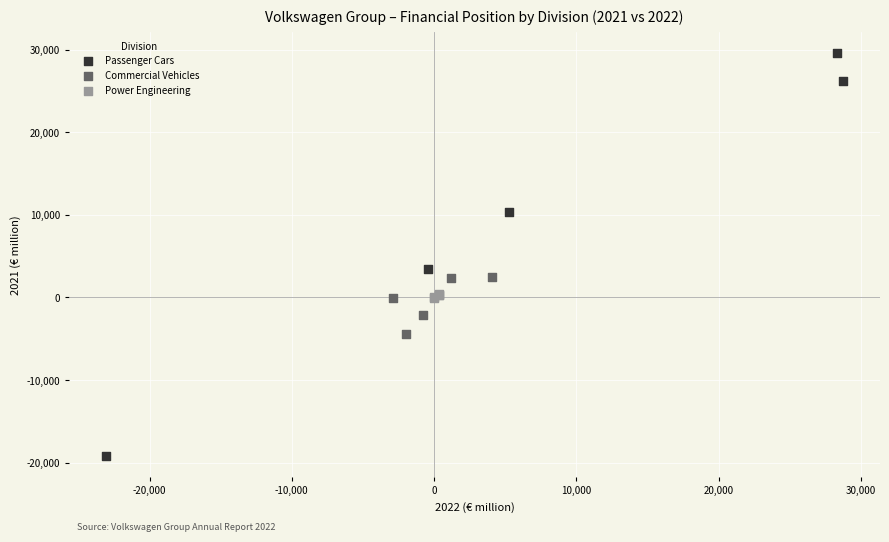

Which series reaches the minimum Y coordinate?

Passenger Cars